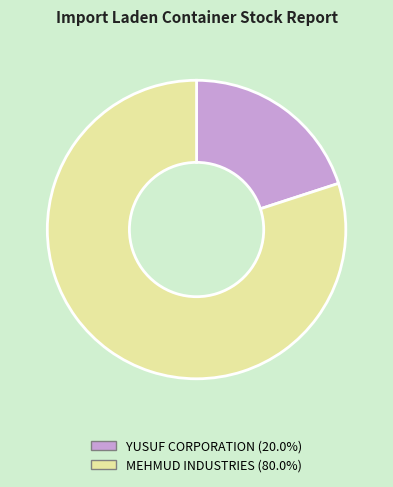

True or false: YUSUF CORPORATION accounts for 20% of the total.

True